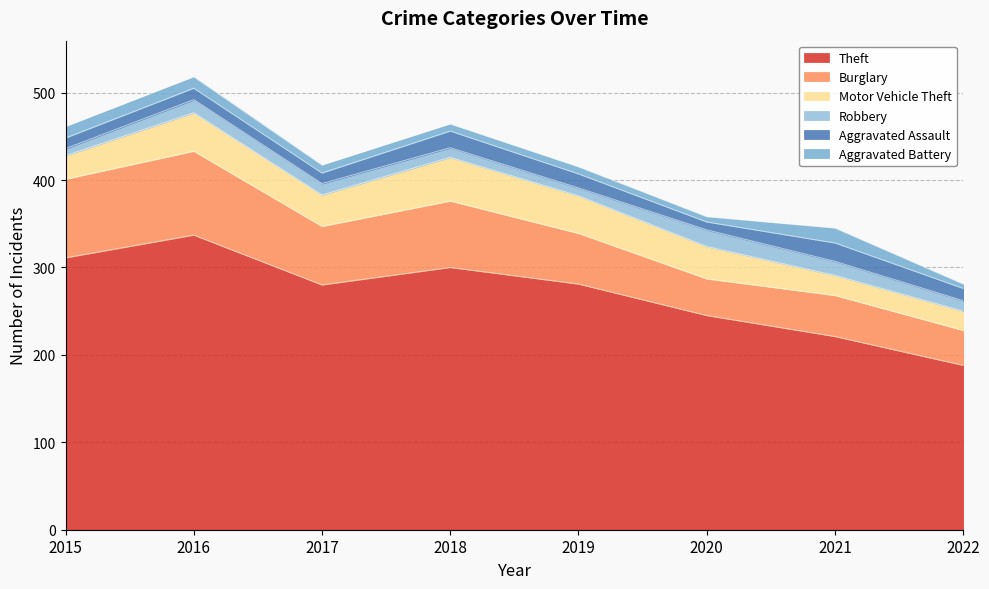

What is the sum of the Aggravated Assault values at 2020 and 2017?

21